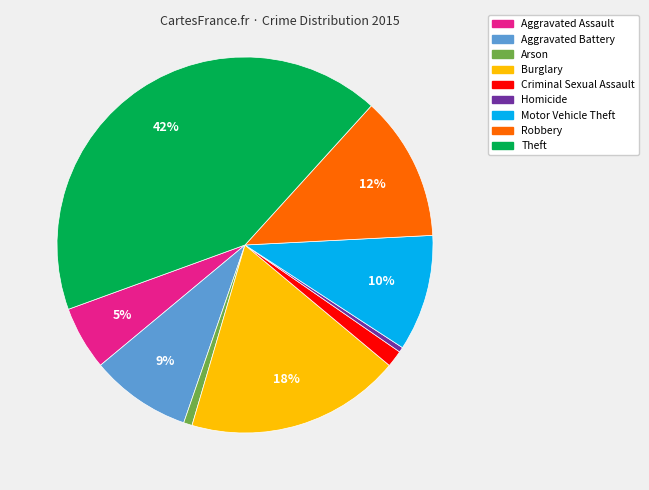

Do Motor Vehicle Theft and Aggravated Battery together represent more than half of the pie?

No